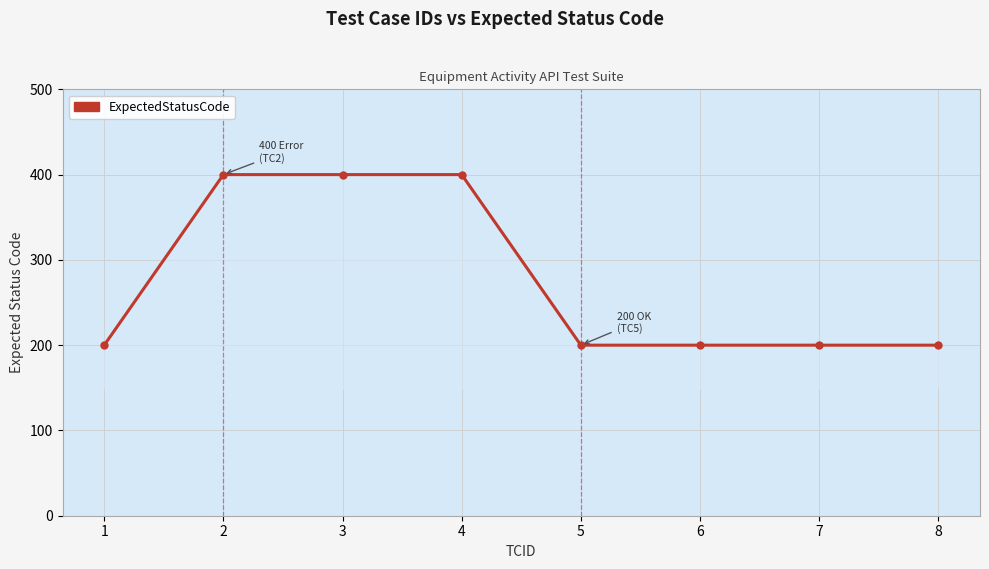

What is the sum of the values at 6 and 3?

600